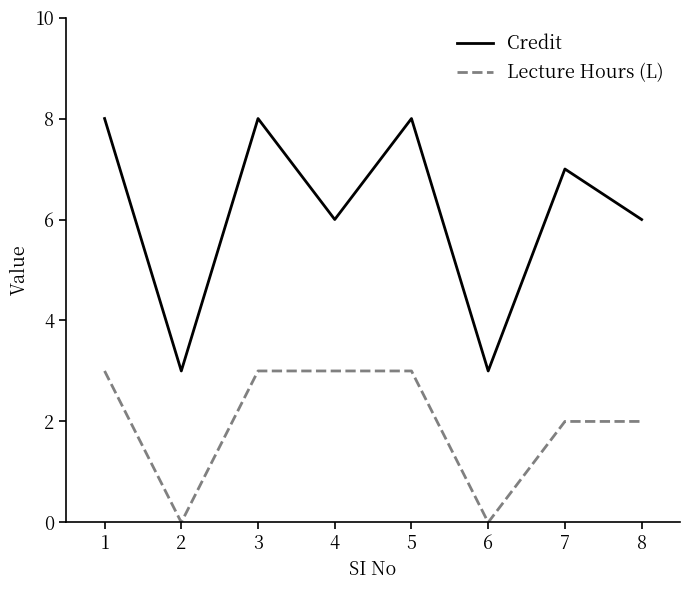

What is the maximum value for Credit?

8